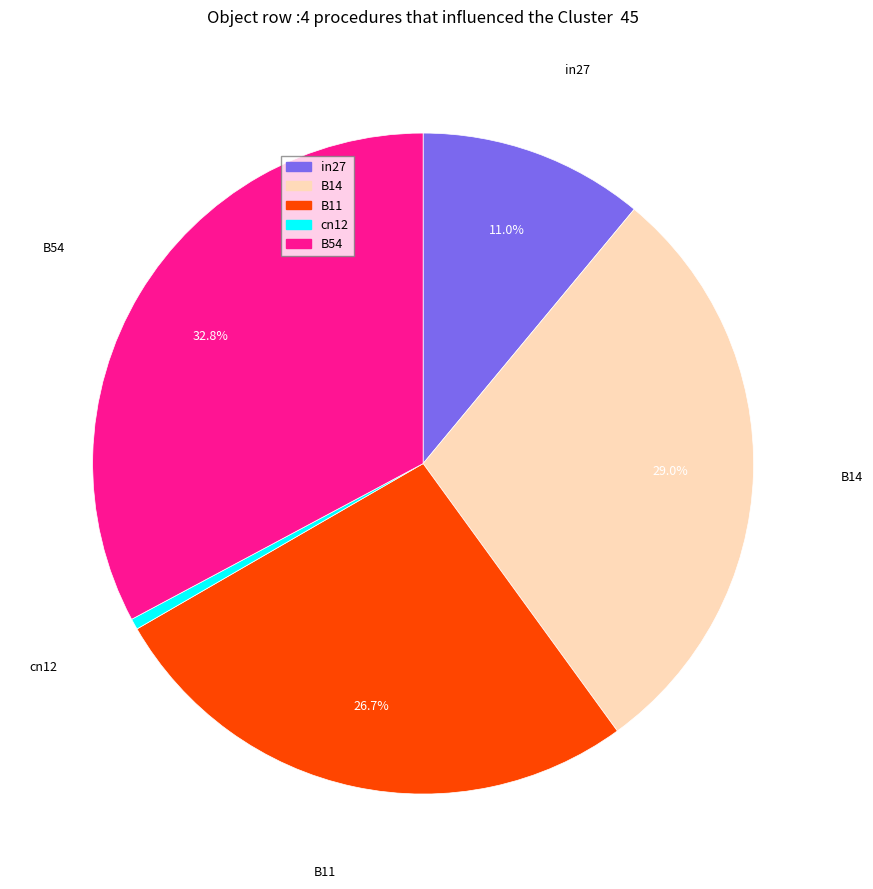

How many slices are in this pie chart?

5